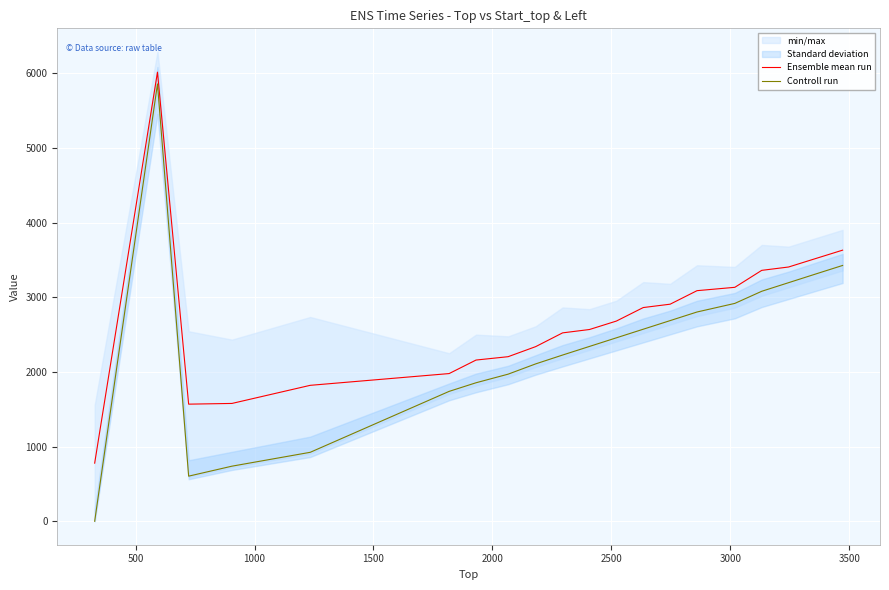

At how many categories does at least one series exceed 570?

20